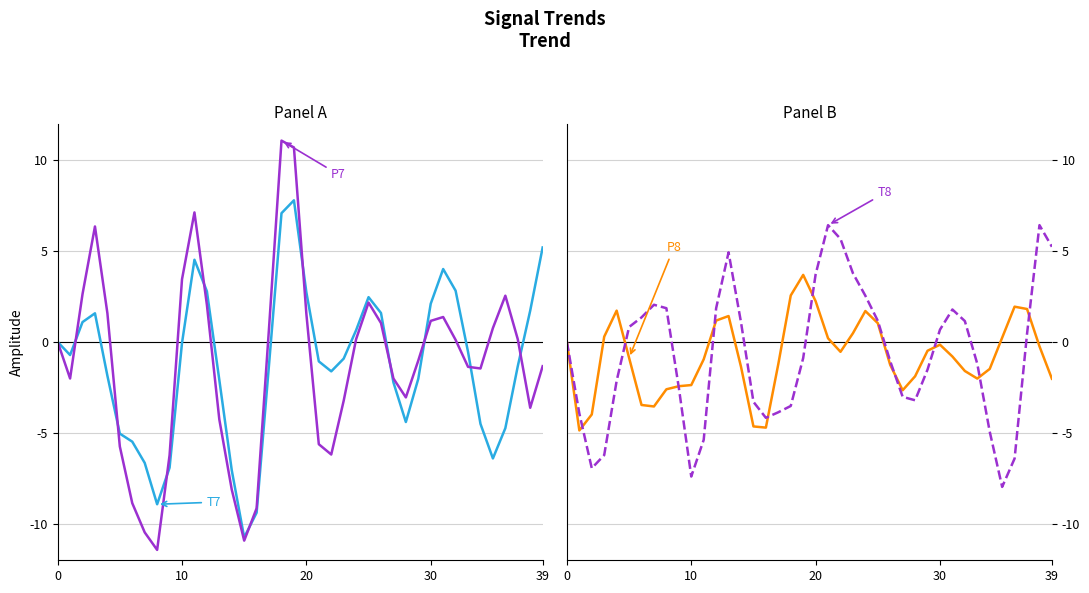

What are all the series names shown in the legend?

T7, P7, P8, T8